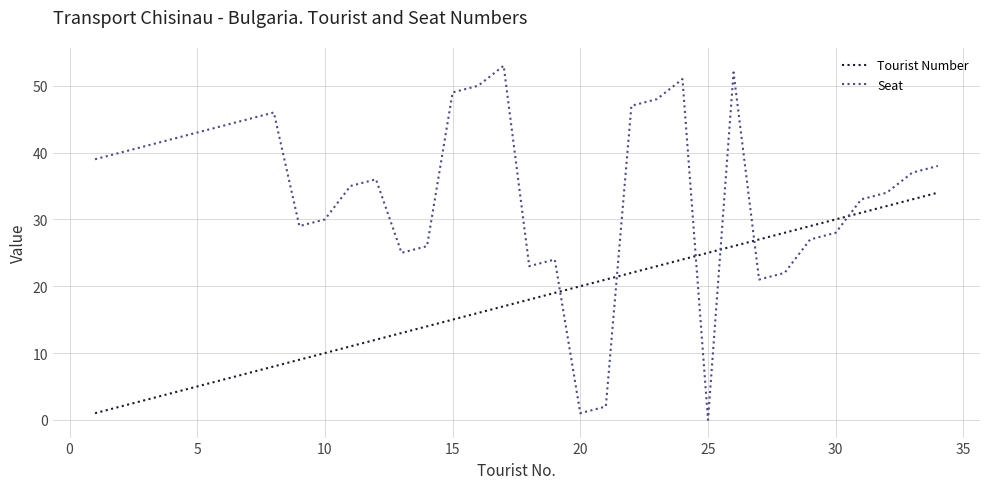

Which series has the widest spread of values?

Seat